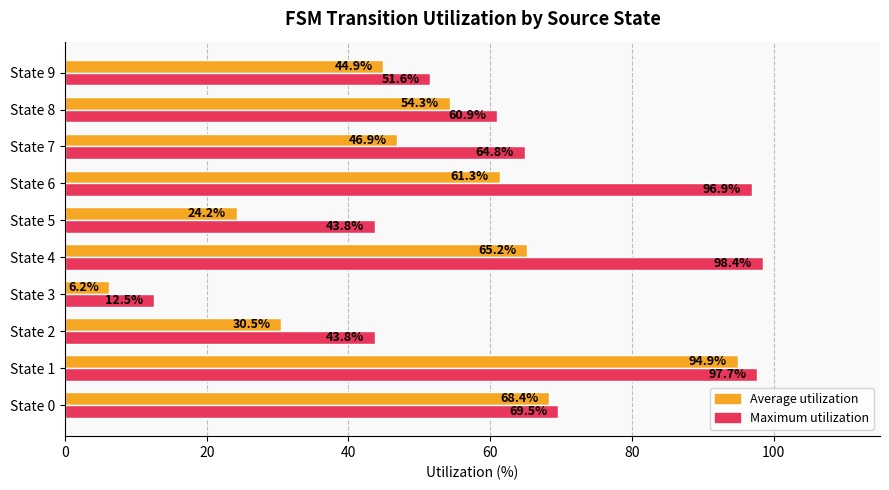

At how many categories does at least one series exceed 37?

9